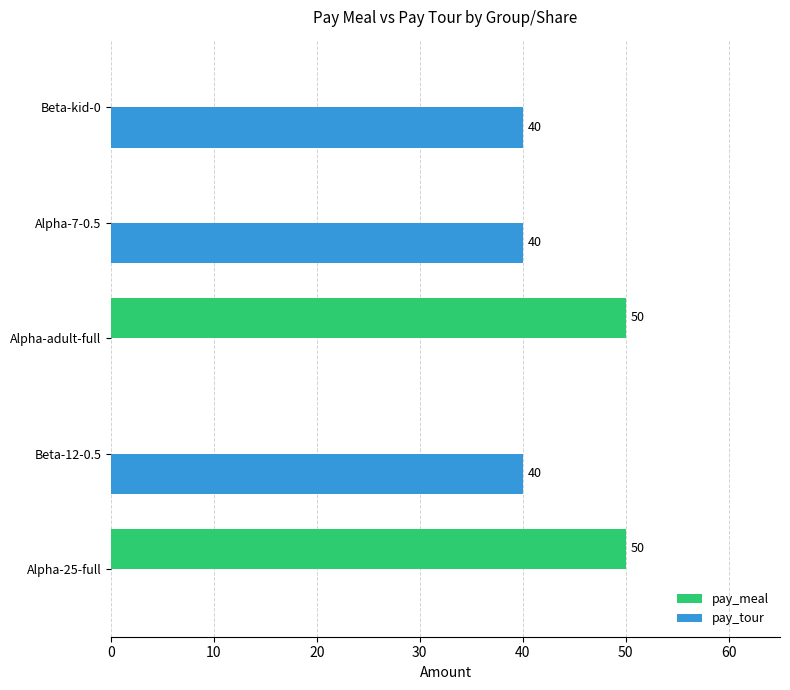

The pay_meal series shows -33 at Beta-kid-0. True or false?

False